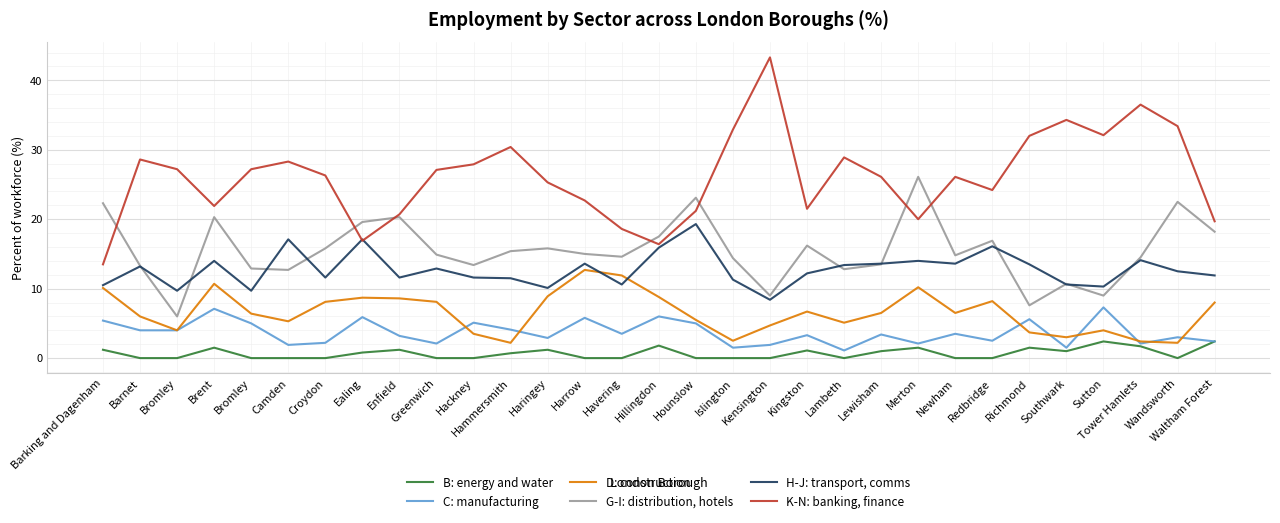

List the labels in order of H-J: transport, comms value, smallest first.

Kensington, Bromley, Bromley, Haringey, Sutton, Barking and Dagenham, Havering, Southwark, Islington, Hammersmith, Croydon, Enfield, Hackney, Waltham Forest, Kingston, Wandsworth, Greenwich, Barnet, Lambeth, Richmond, Harrow, Lewisham, Newham, Brent, Merton, Tower Hamlets, Hillingdon, Redbridge, Camden, Ealing, Hounslow